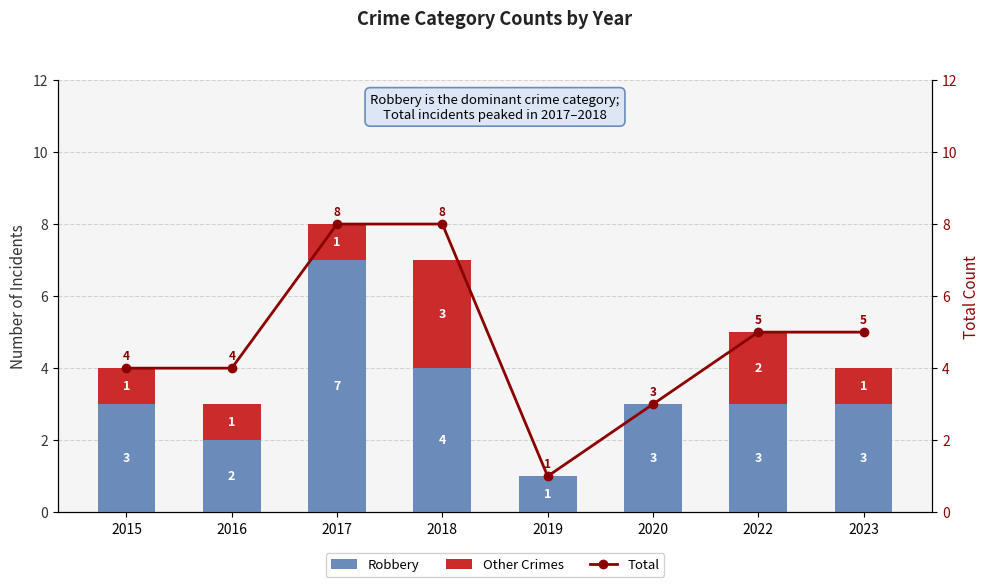

At which label does Other Crimes first exceed 1?

2018